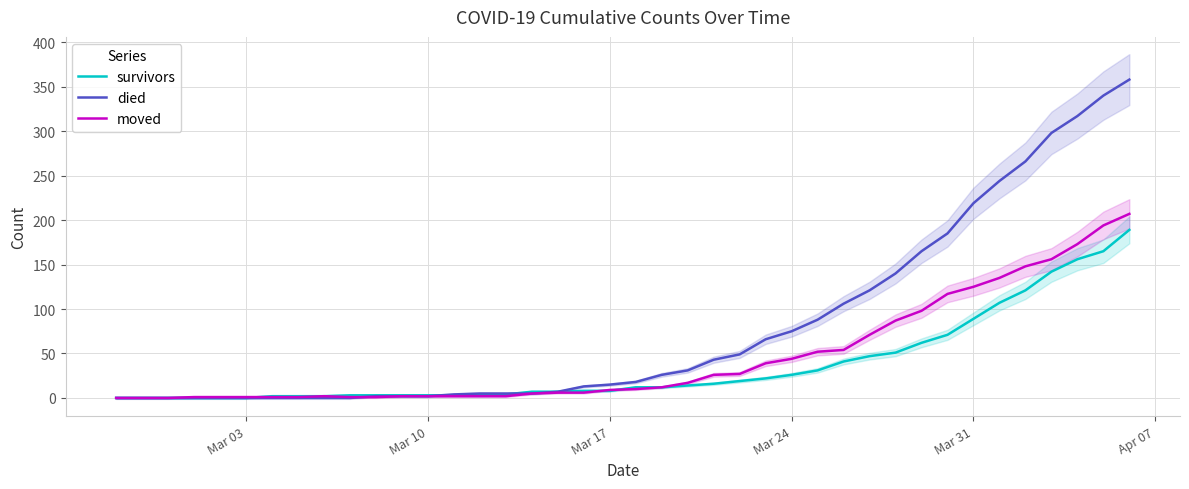

What is the highest value of the moved series?

207